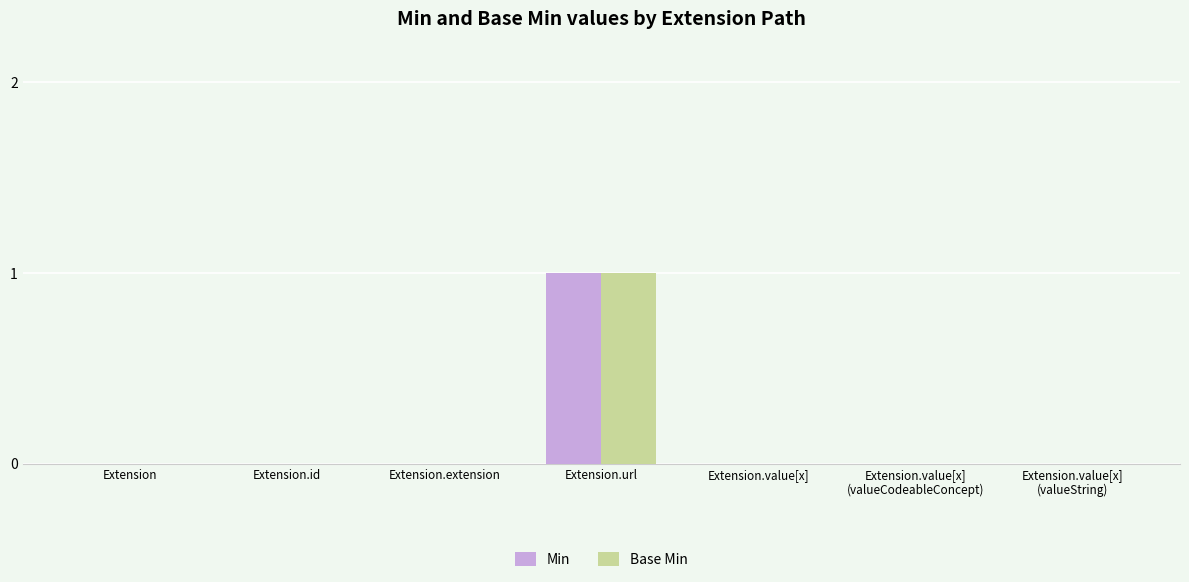

Reading left to right, transcribe all the data shown in this chart.

Min: 0	0	0	1	0	0	0
Base Min: 0	0	0	1	0	0	0